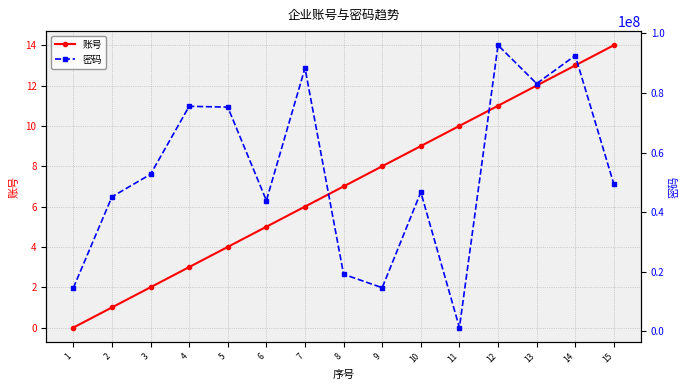

What is the value of the 账号 point at the 2nd from the left?

1